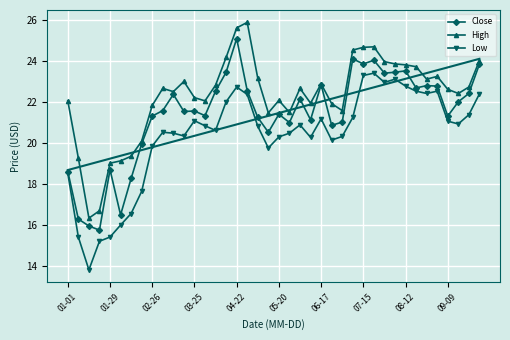

What is the minimum value for Low?

13.8